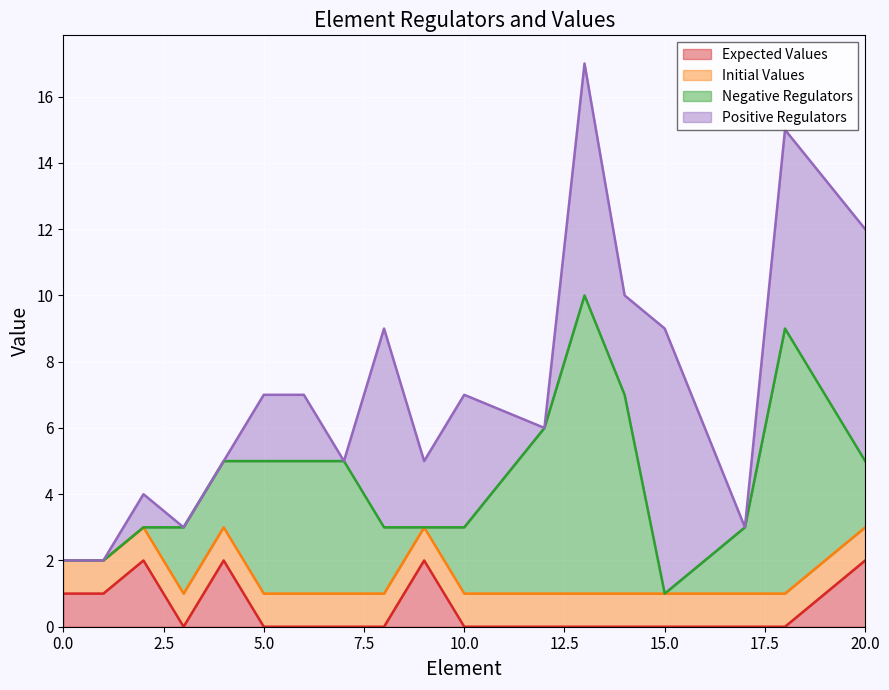

How many data points in Expected Values are above 0?

6